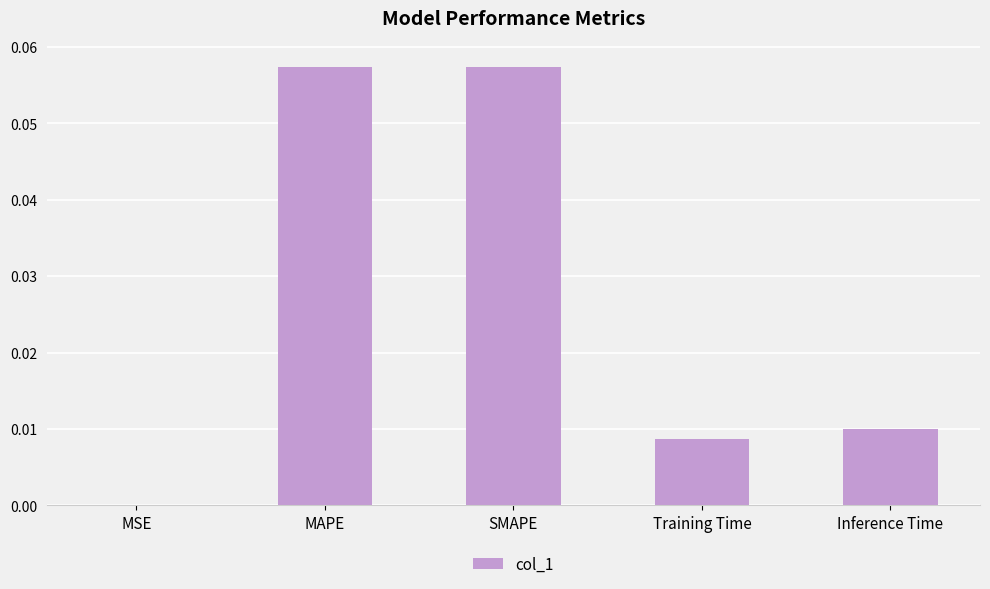

True or false: the data shows 0.0 at MSE.

True